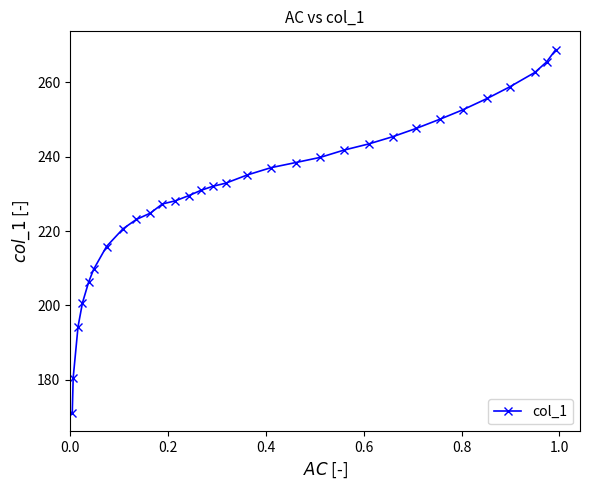

What is the average value?

231.3